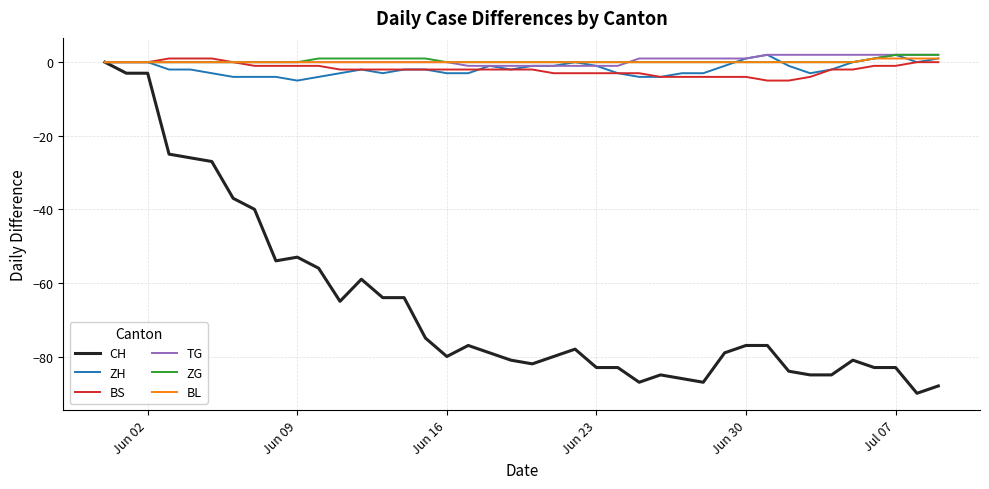

True or false: ZH has more than 2 interior local peaks.

True